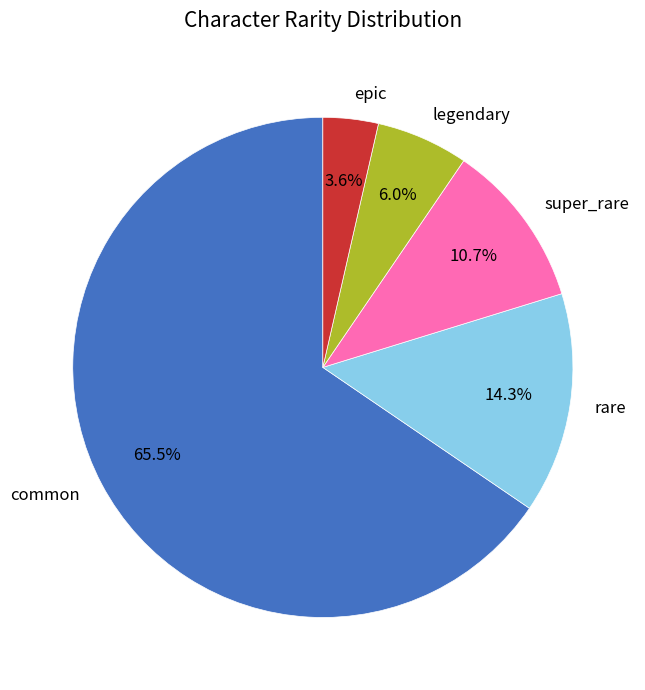

How much of the chart is everything except rare?

85.7%